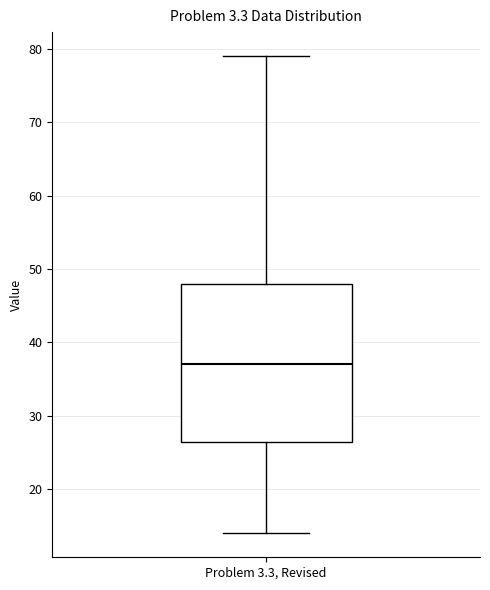

Where is the upper edge of the box for Problem 3.3, Revised on the y-axis? The values are not printed on the chart, so give them approximately, as read against the axis.

48